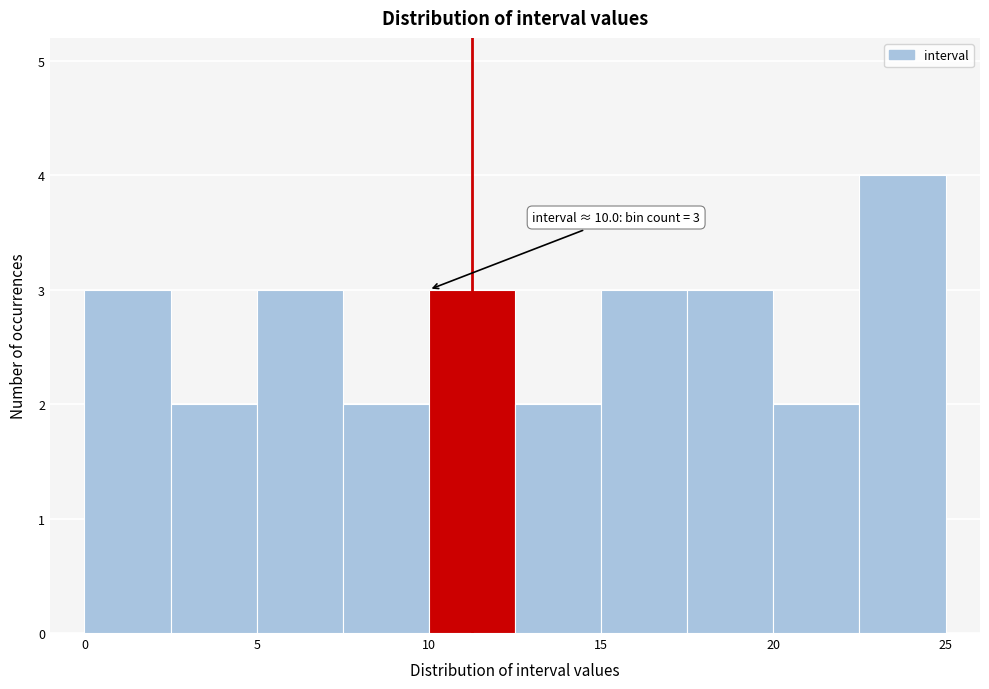

Which range on the x-axis has the tallest bar?

22.5 to 25.0